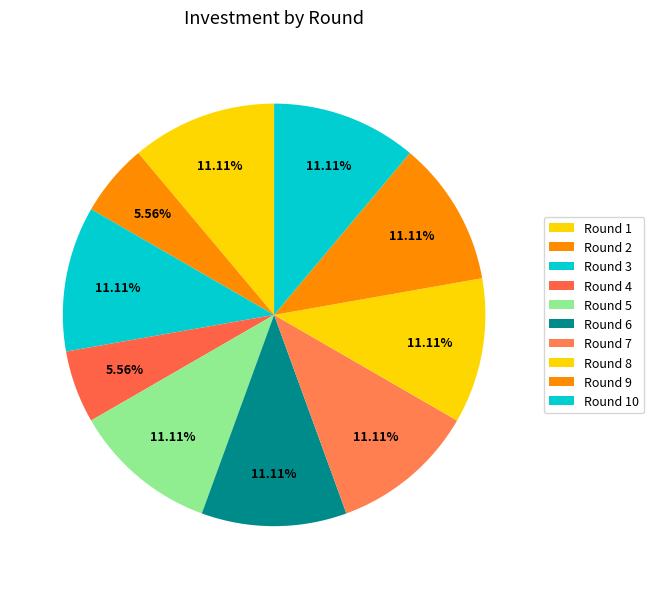

Does any single category account for the majority?

No